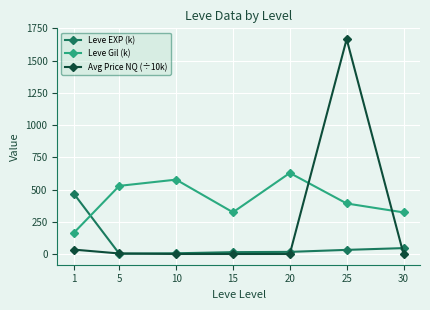

How many intersections are there between Leve Gil (k) and Leve EXP (k)?

1